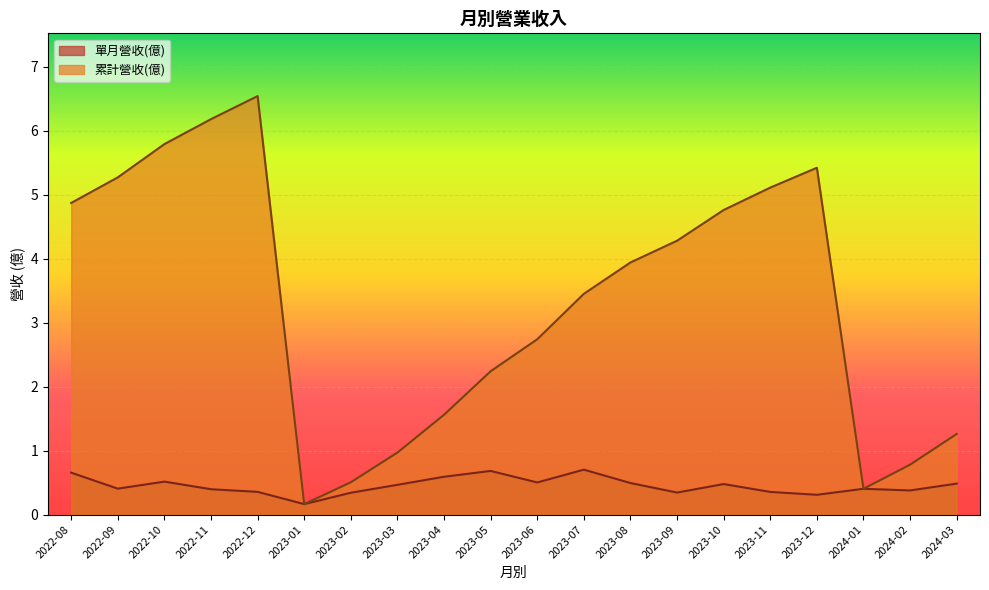

Which category has the highest value in the 累計營收(億) series?

2022-12